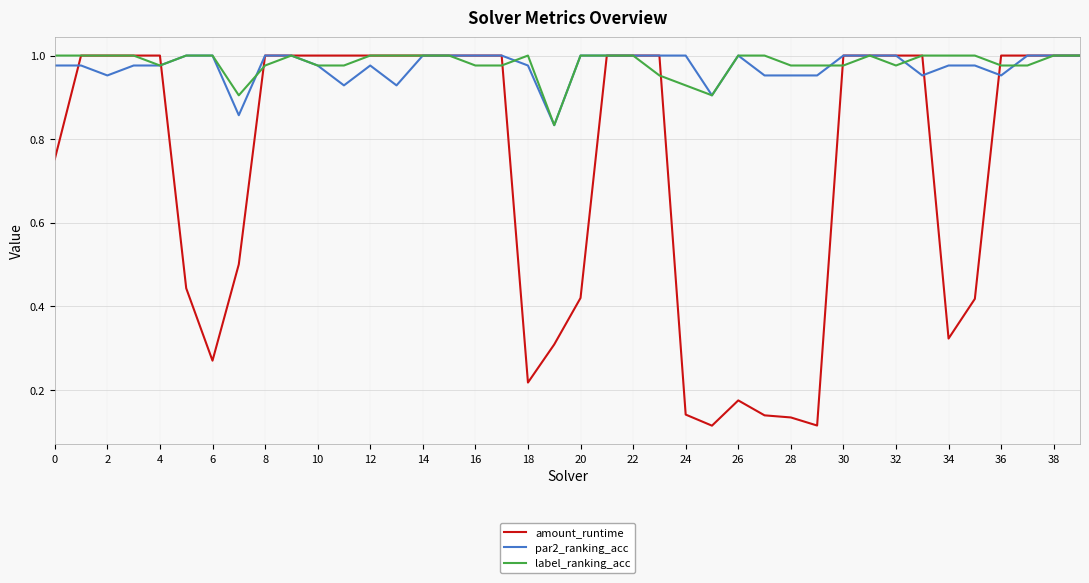

Which series has the largest range (max minus min)?

amount_runtime